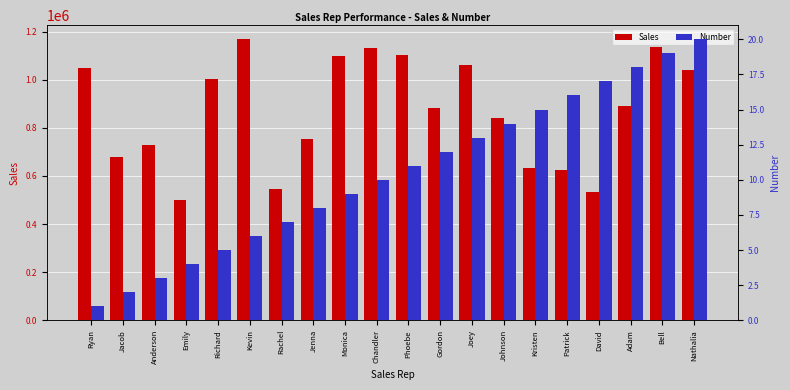

The value of Number at Monica is 12. True or false?

False